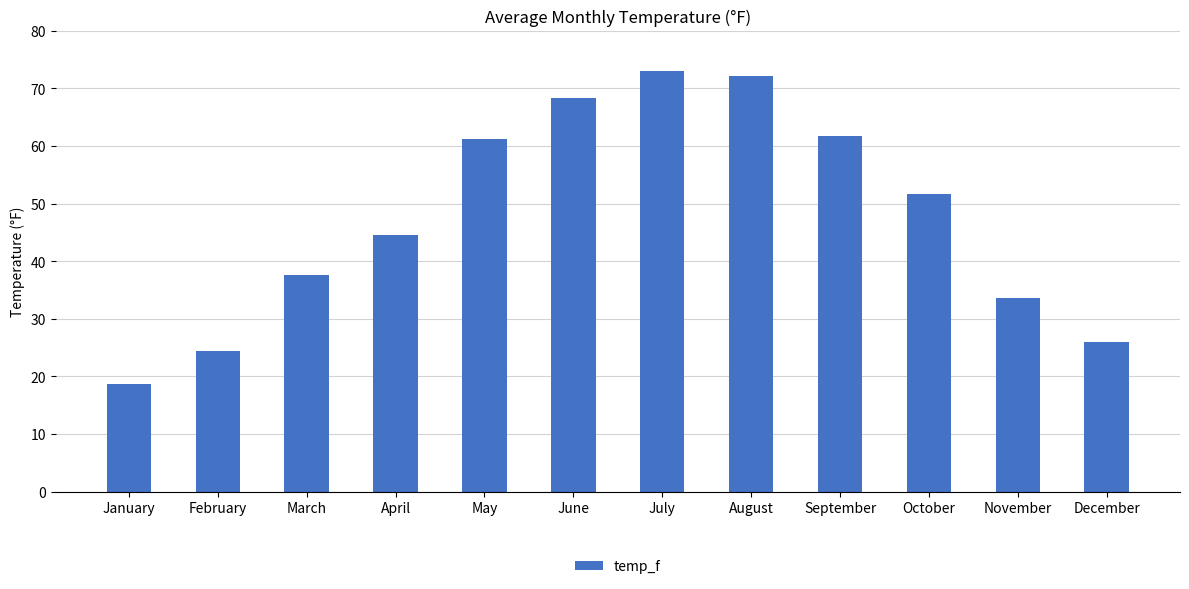

Count the number of values greater than 51.

6